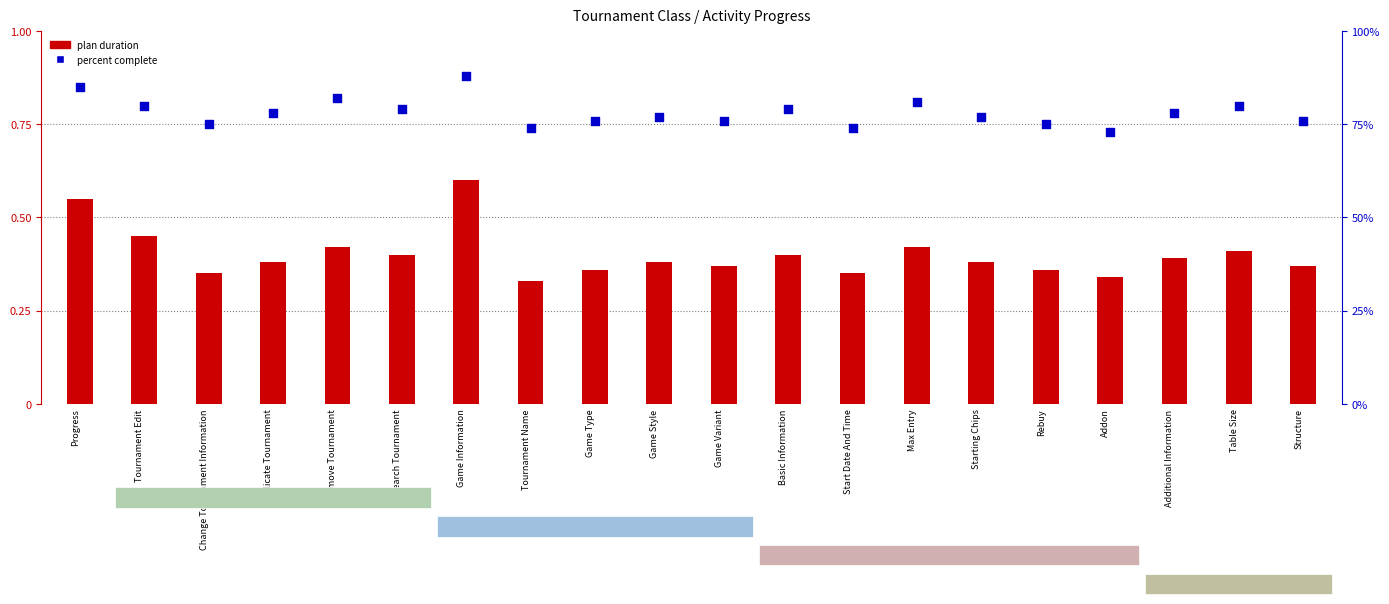

Which series contains the lowest Y value?

plan duration